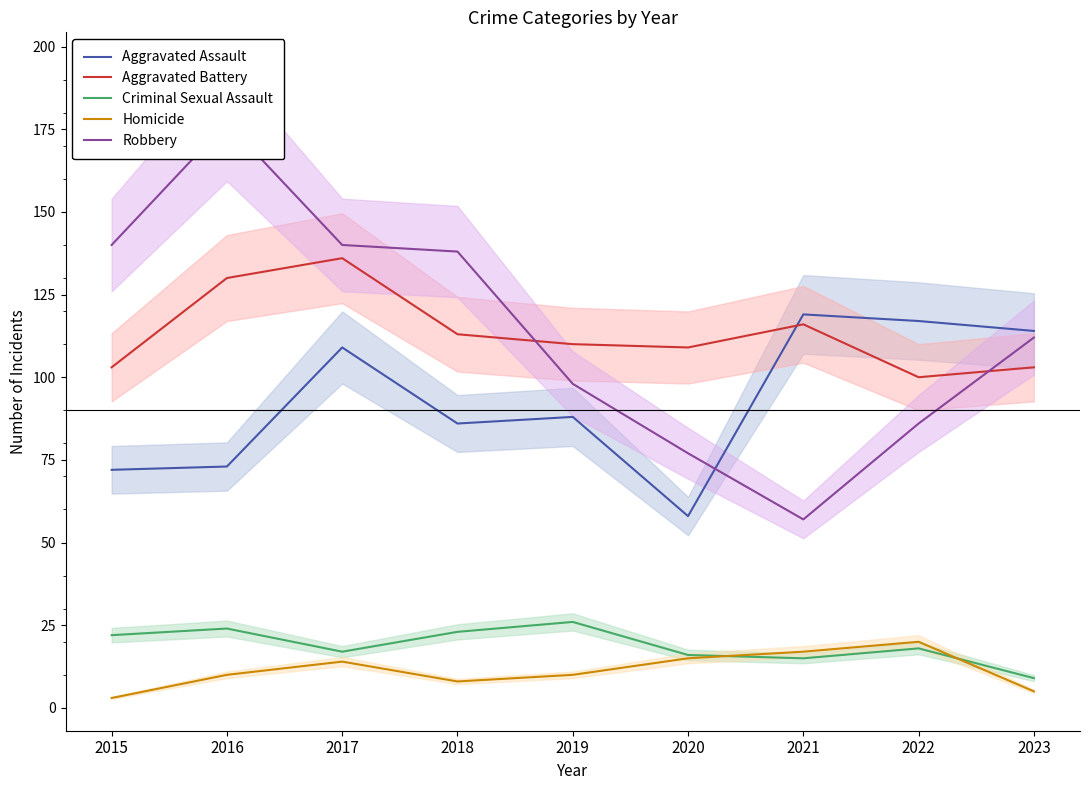

Which label corresponds to the smallest value in the chart?

2015